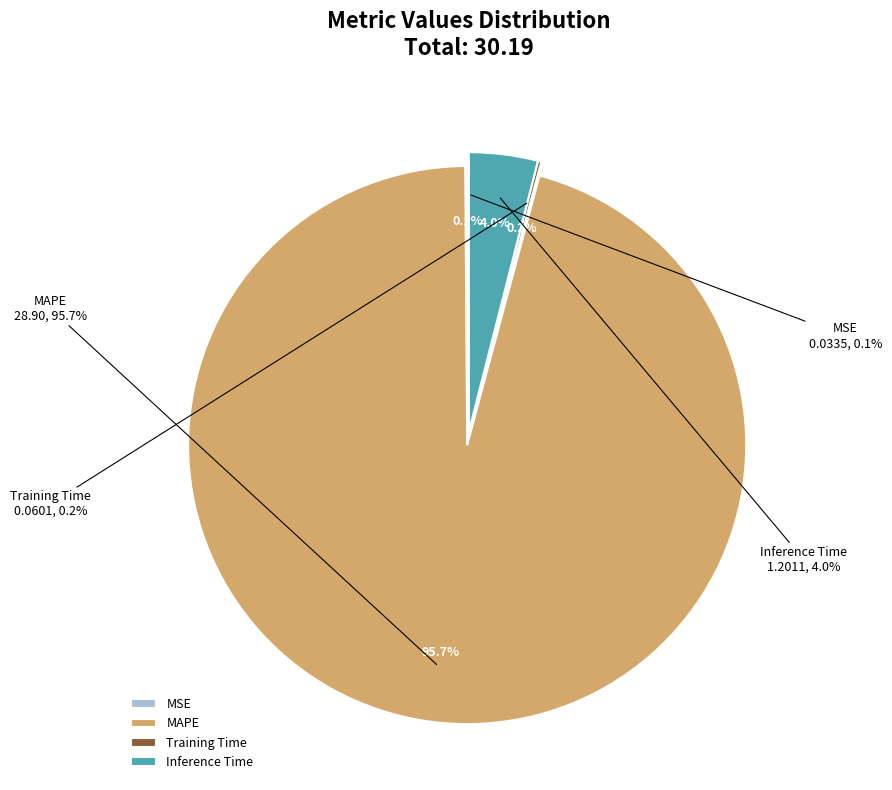

To the nearest percent, what is the combined percentage of MAPE and Training Time?

96%